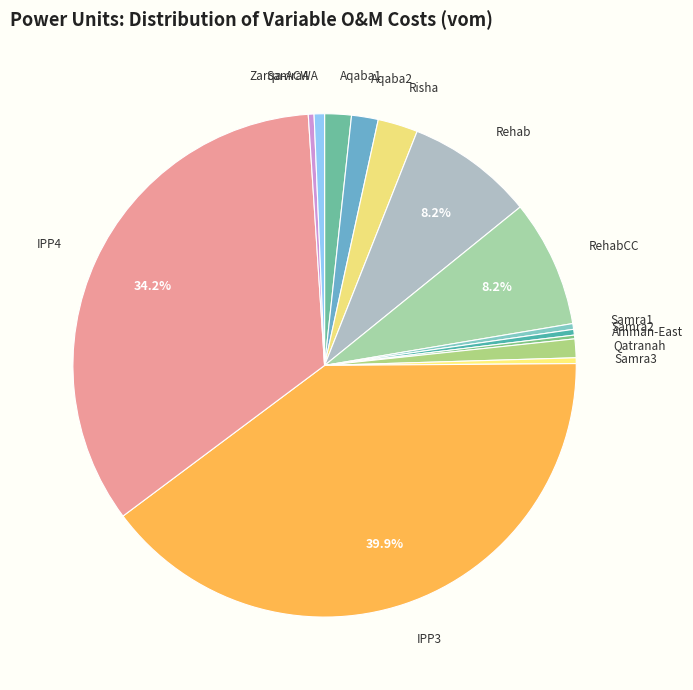

What is the smallest slice in the pie chart?

Amman-East